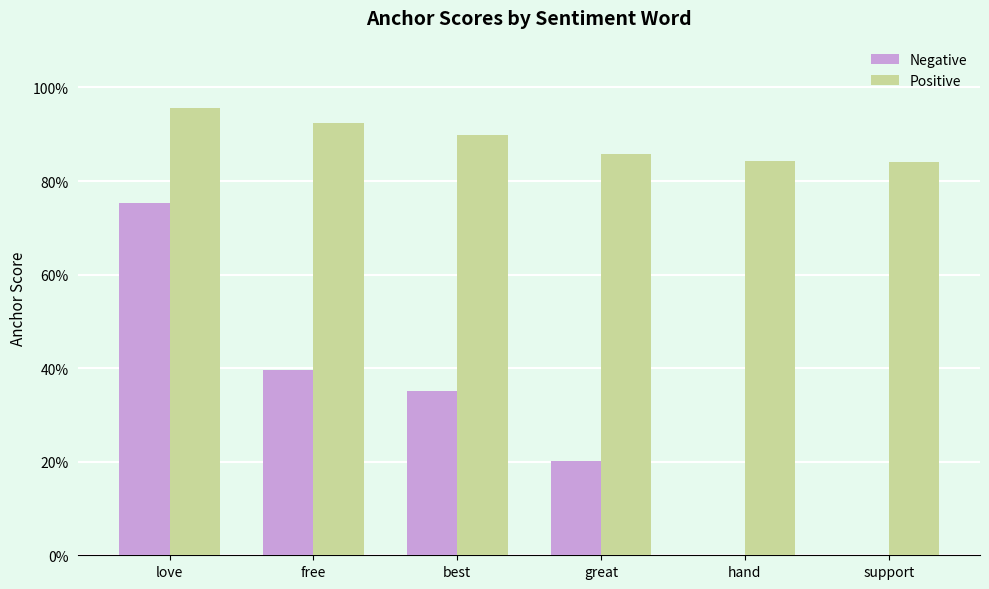

Does the chart contain stacked bars?

No